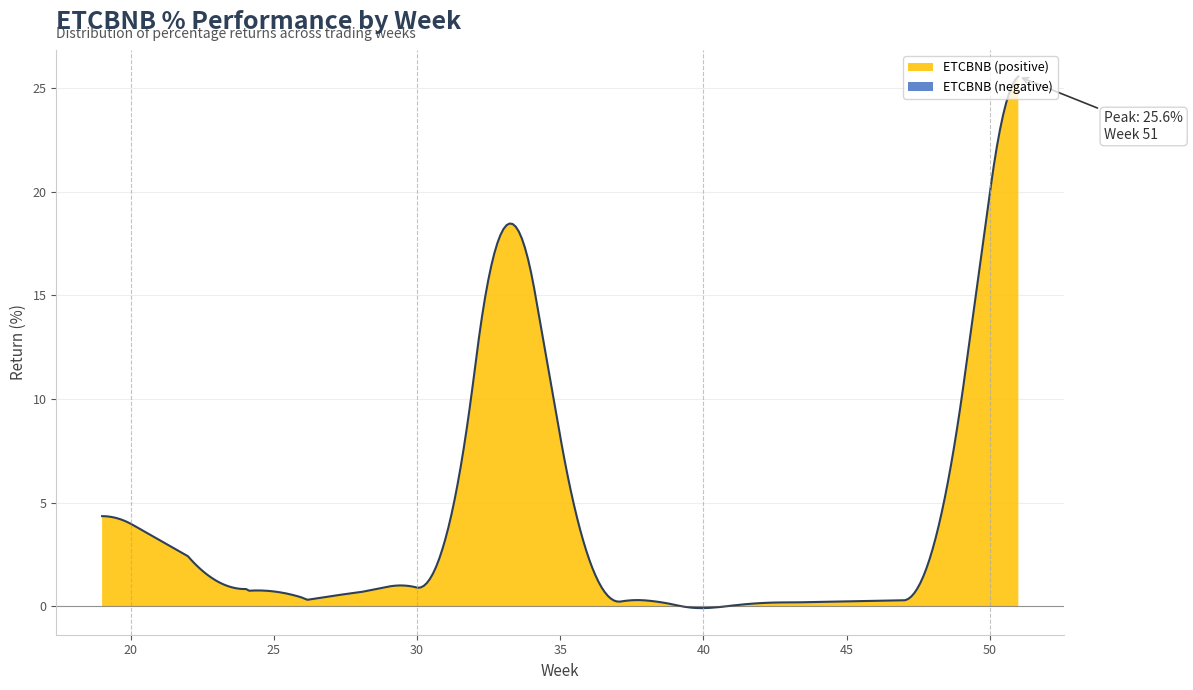

Count the number of values greater than 0.

15